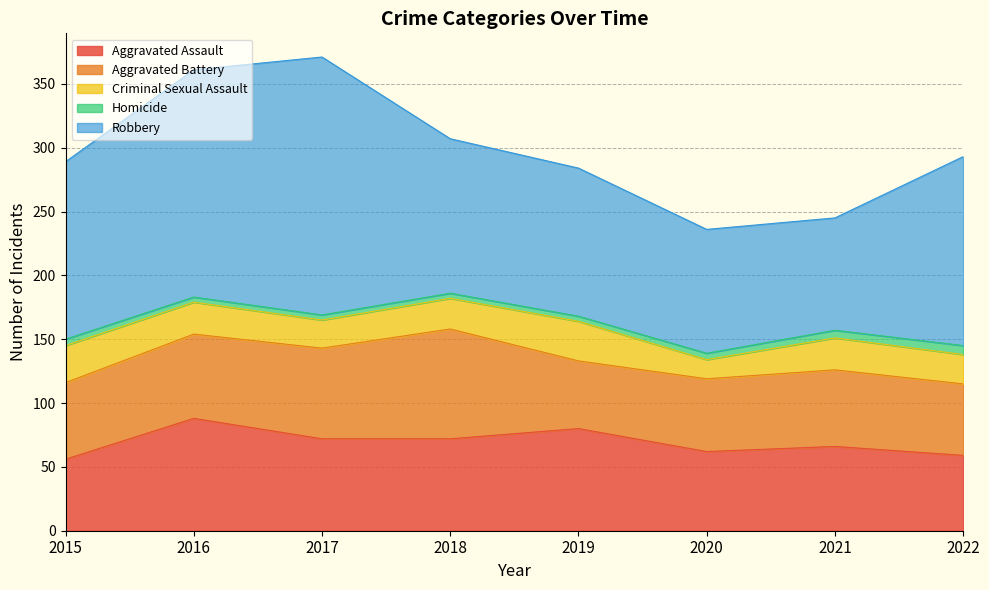

Does the chart display data point markers on the line(s)?

No